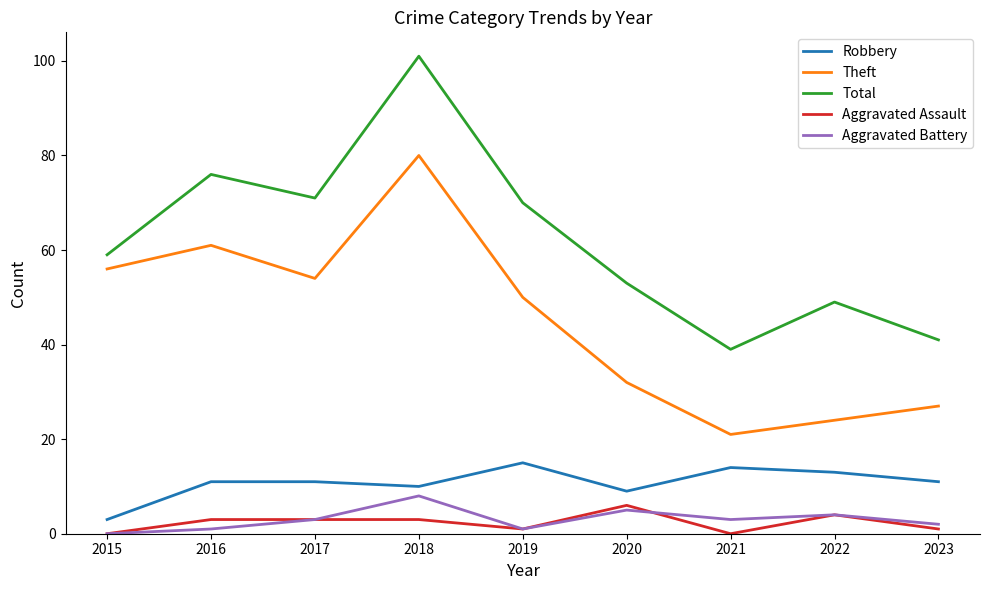

What is the difference between the Robbery values at 2022 and 2017?

2